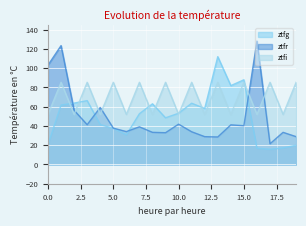

What is the value of the ztfr point at the 4th from the left?

41.3